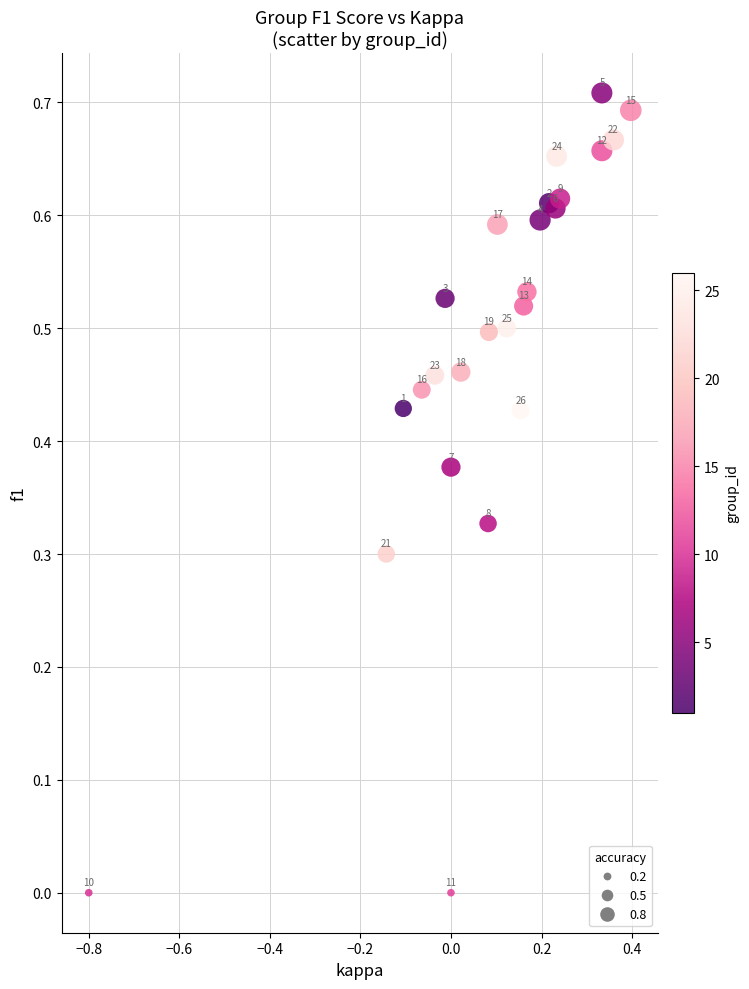

What is the range of X values (max minus min)?

1.2